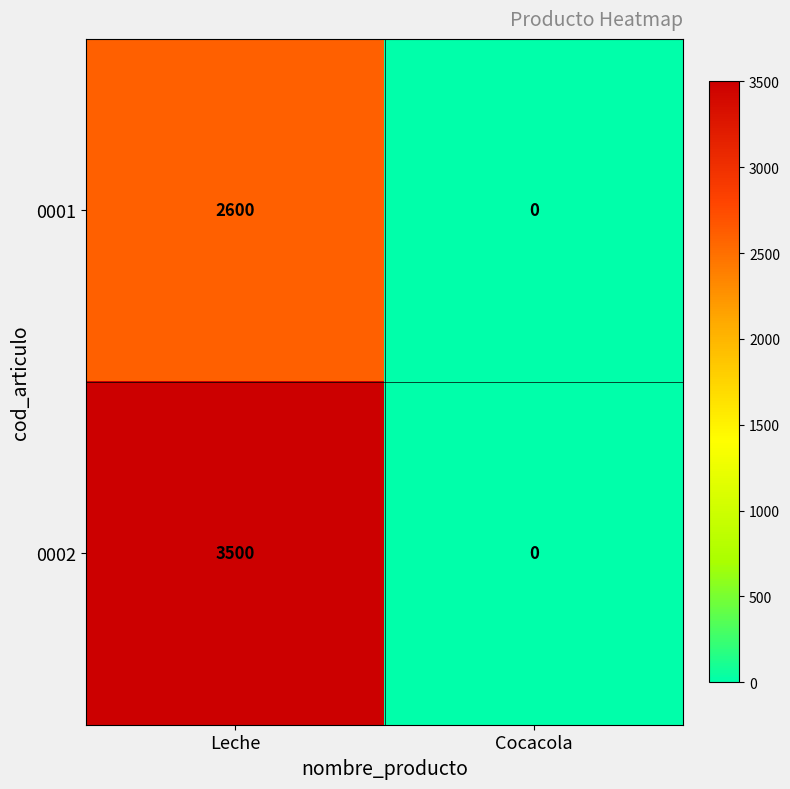

What is the greatest value displayed?

3500